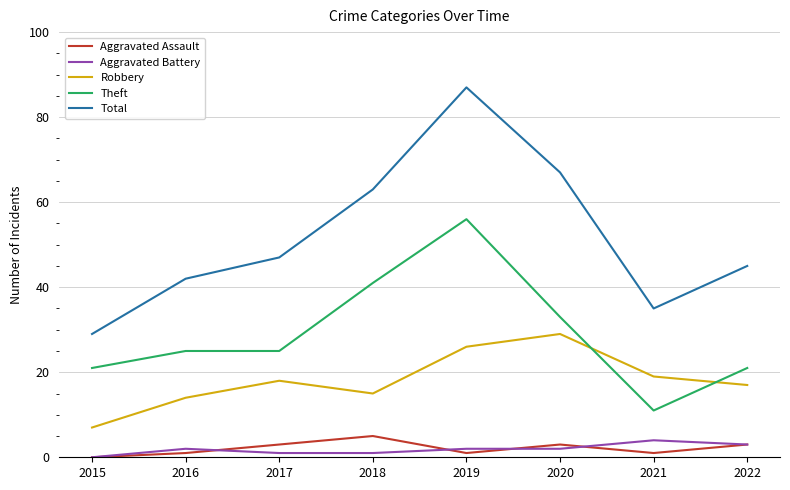

Does the chart have visible grid lines?

Yes